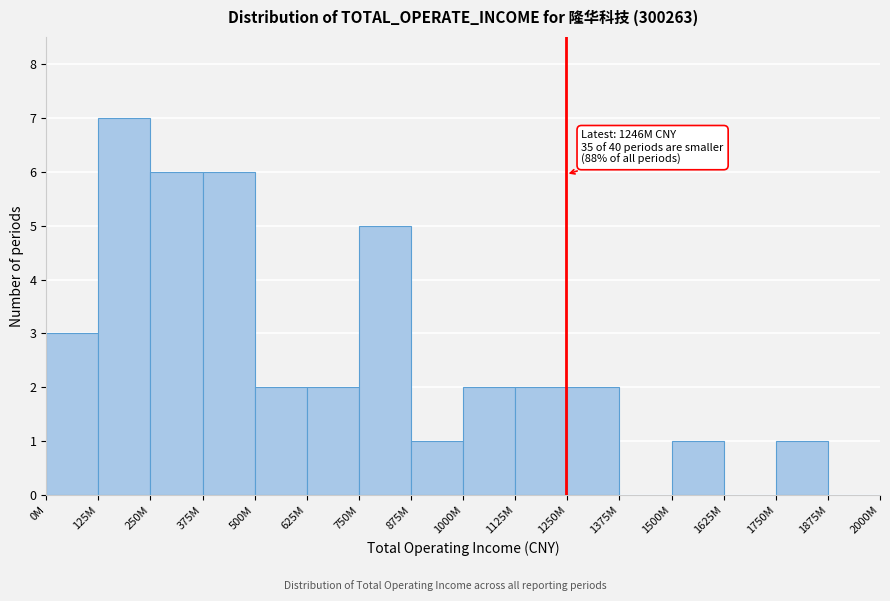

Reading left to right, list all the values displayed in this chart.

0M=3	125M=7	250M=6	375M=6	500M=2	625M=2	750M=5	875M=1	1000M=2	1125M=2	1250M=2	1375M=0	1500M=1	1625M=0	1750M=1	1875M=0